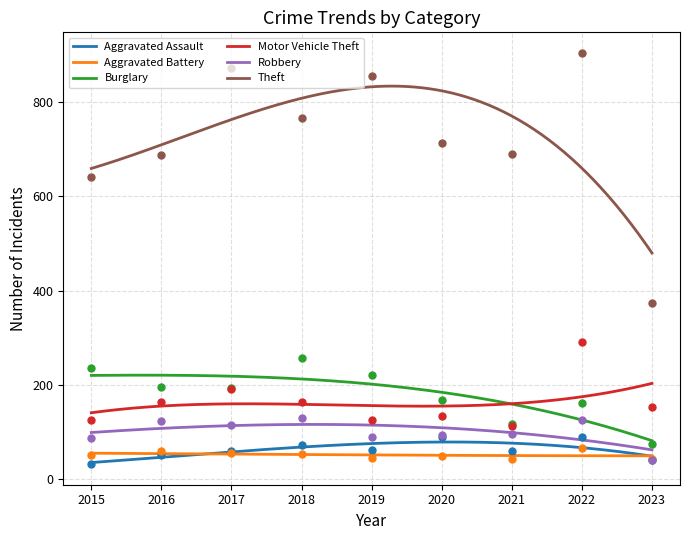

At how many categories does at least one series exceed 582?

8